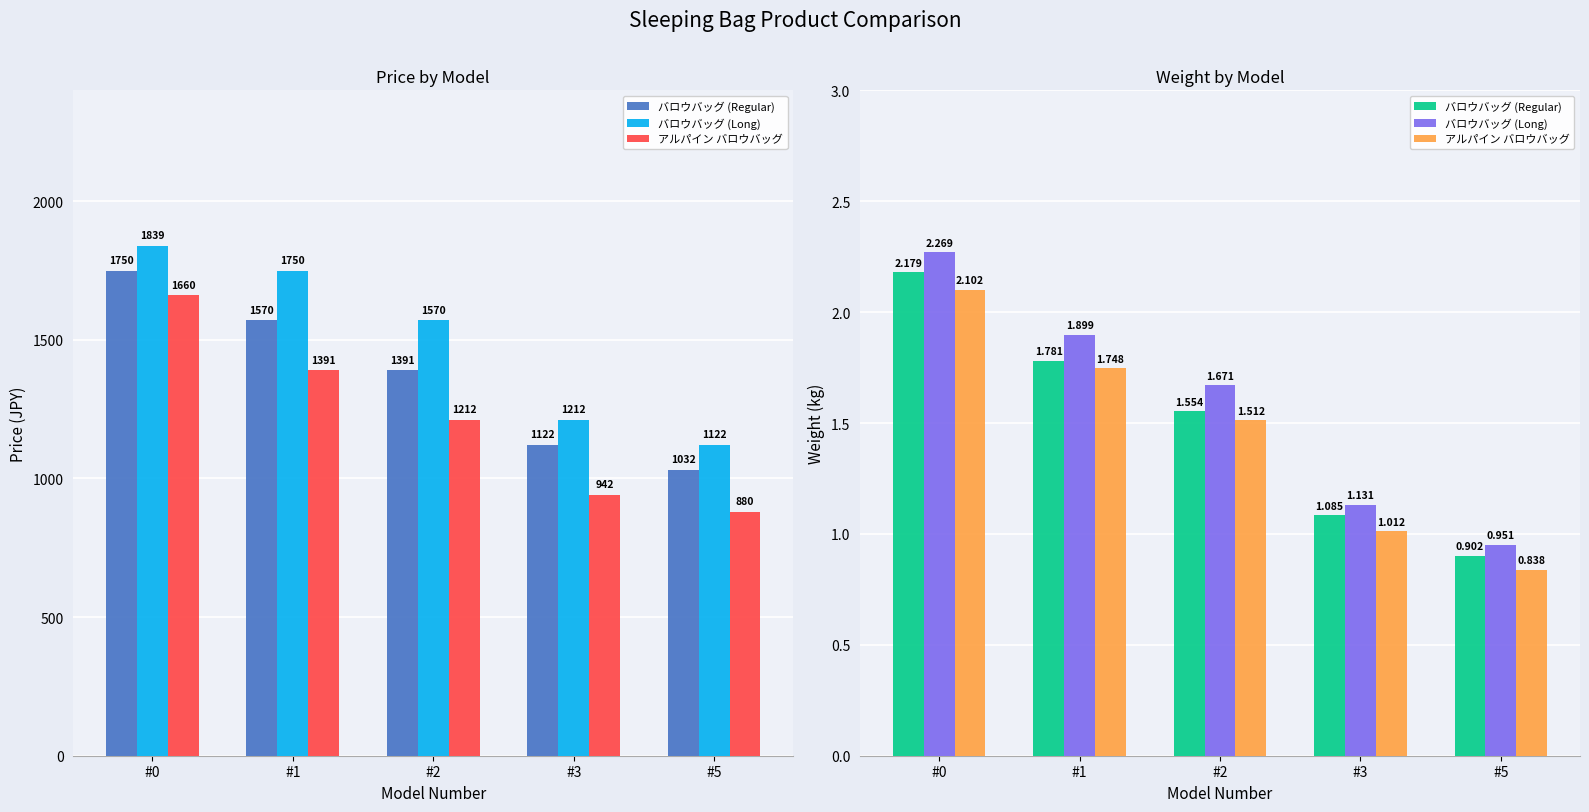

What is the difference between the maximum and minimum values in the バロウバッグ (Regular) series?

1.3